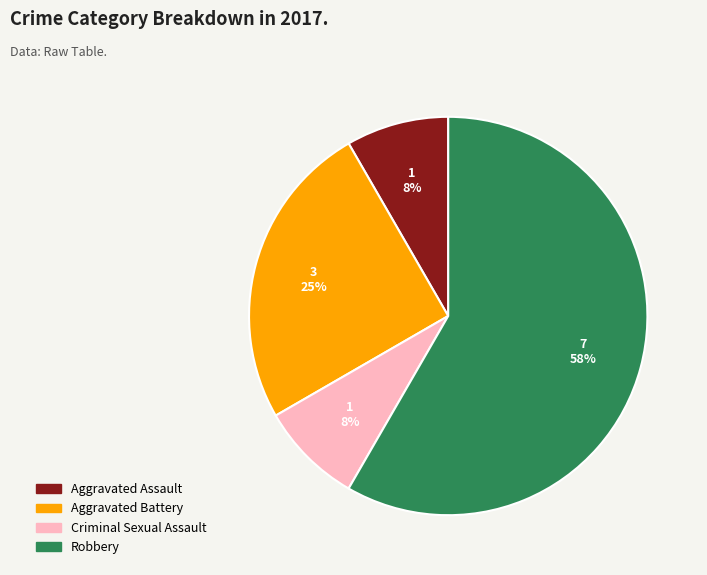

What is the largest slice in the pie chart?

Robbery